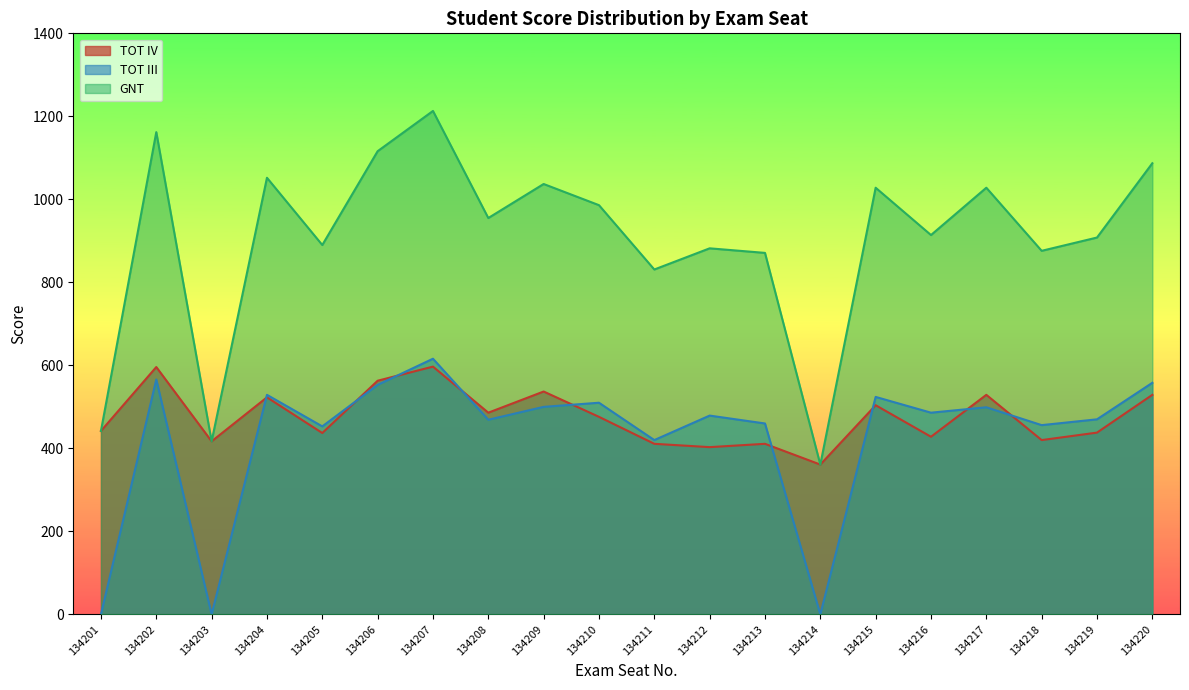

What is the approximate value of GNT at 134219?

908